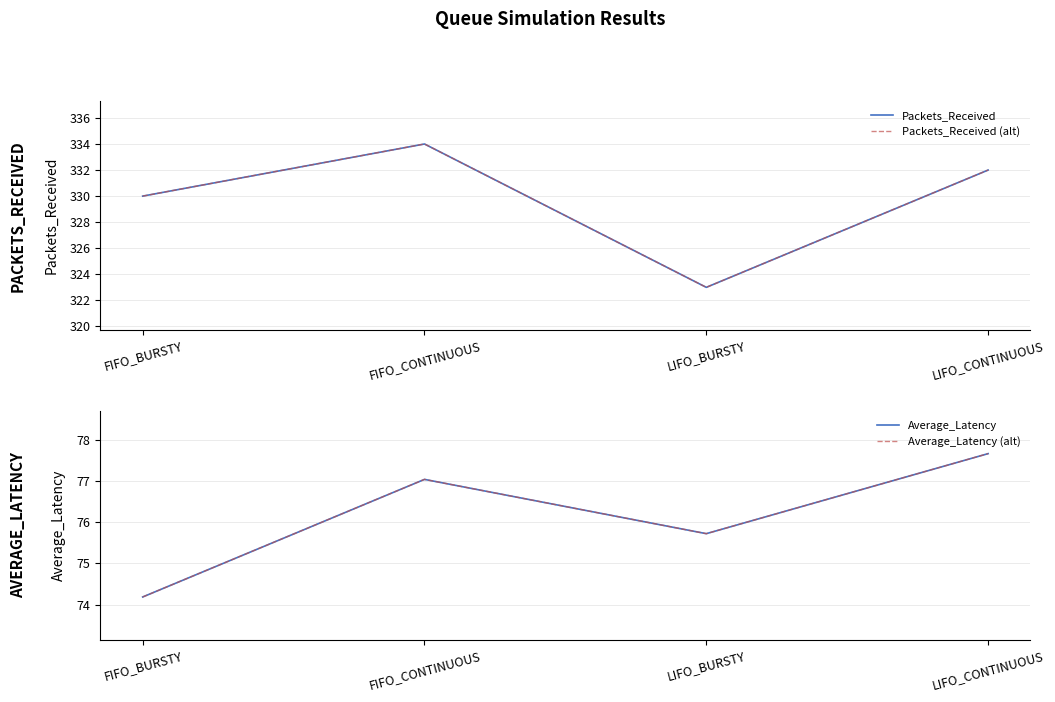

At which label is Average_Latency (alt) closest to 75?

LIFO_BURSTY